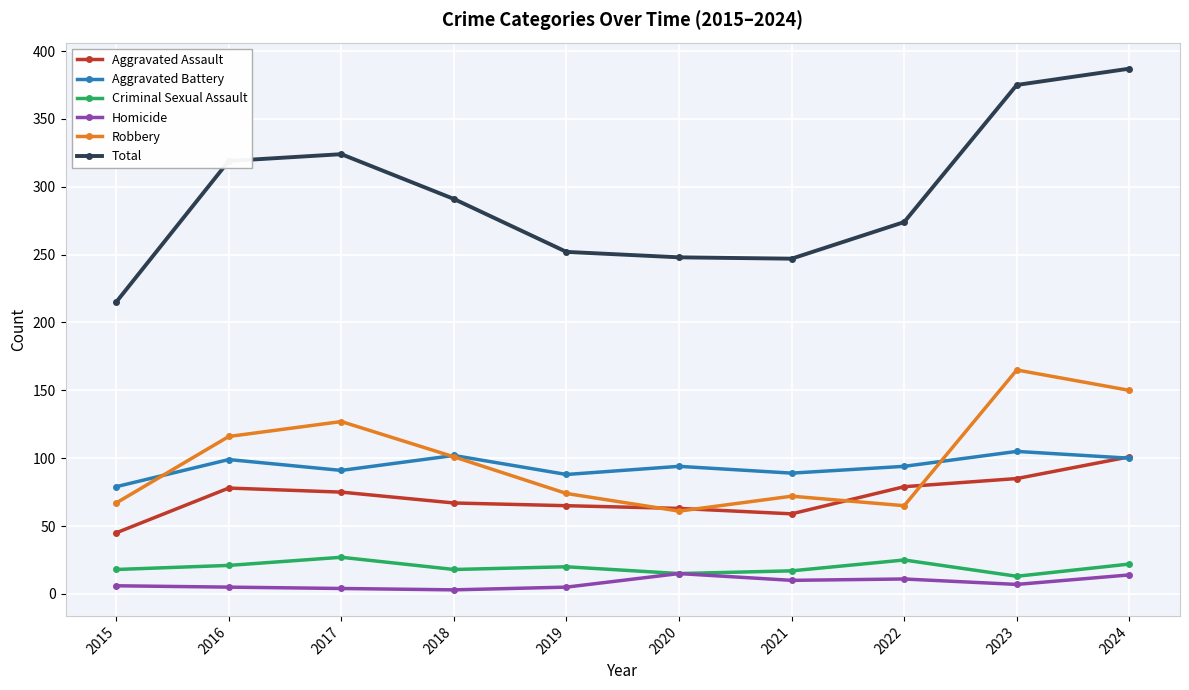

How many distinct data groups are displayed?

6